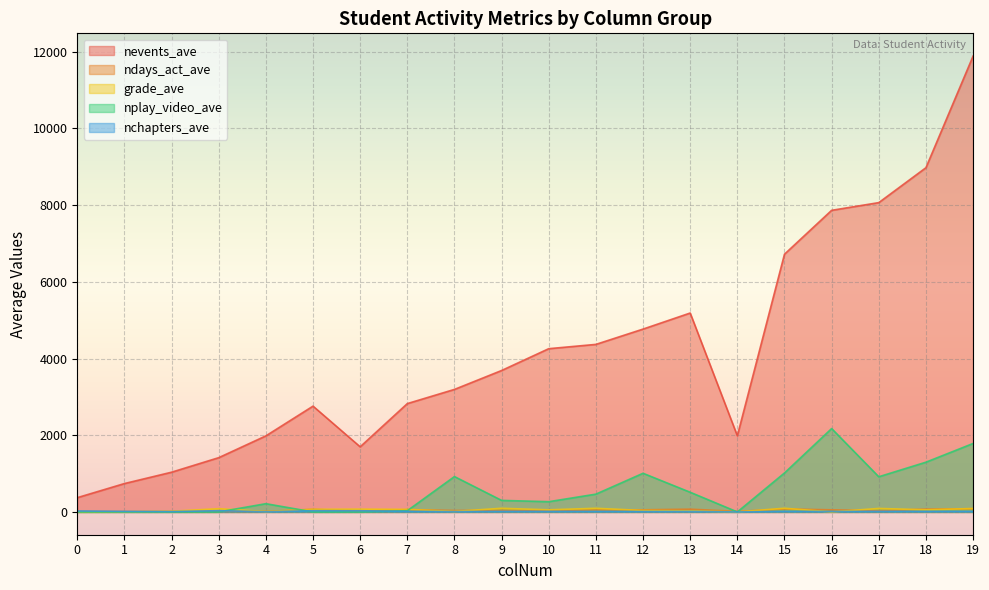

True or false: nevents_ave has a value of 4369 at 11.

True